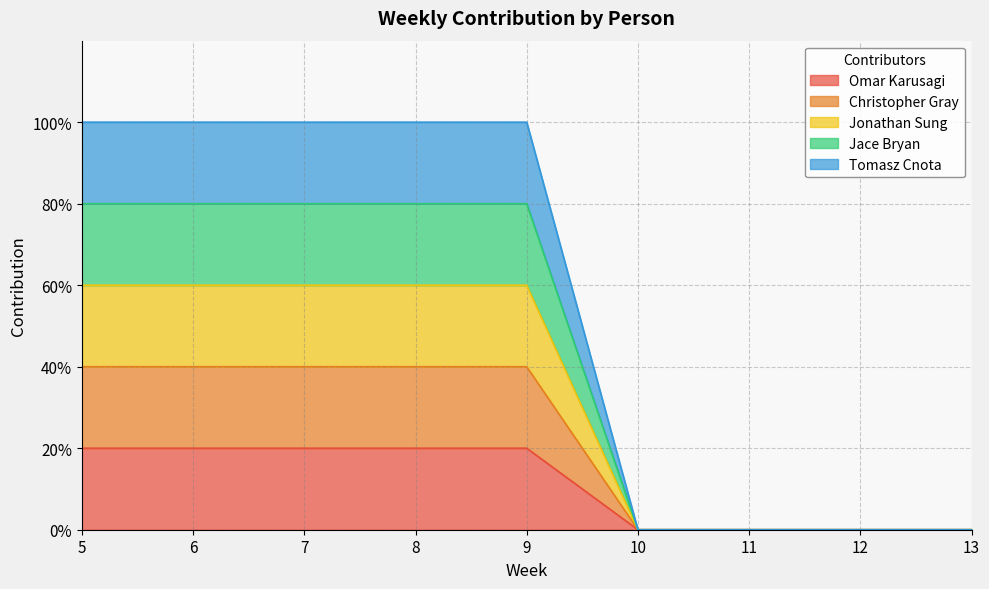

How many series are shown in this chart?

5